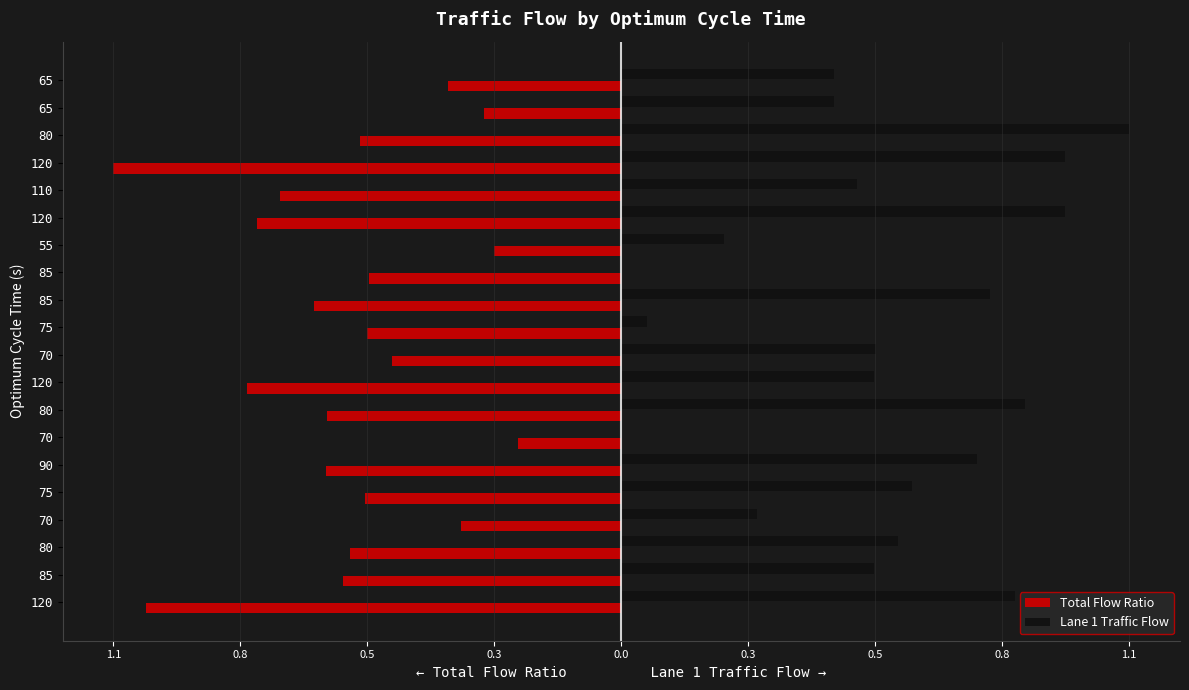

What are all the series names shown in the legend?

Total Flow Ratio, Lane 1 Traffic Flow